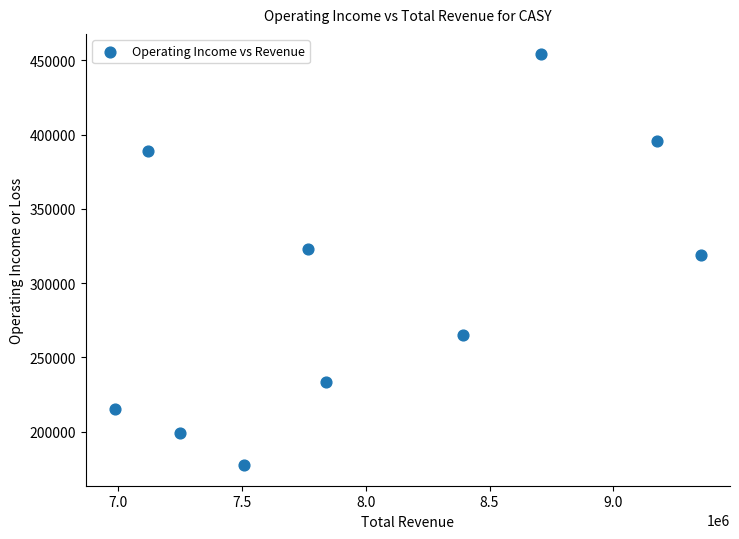

What is the average X value?

8010130